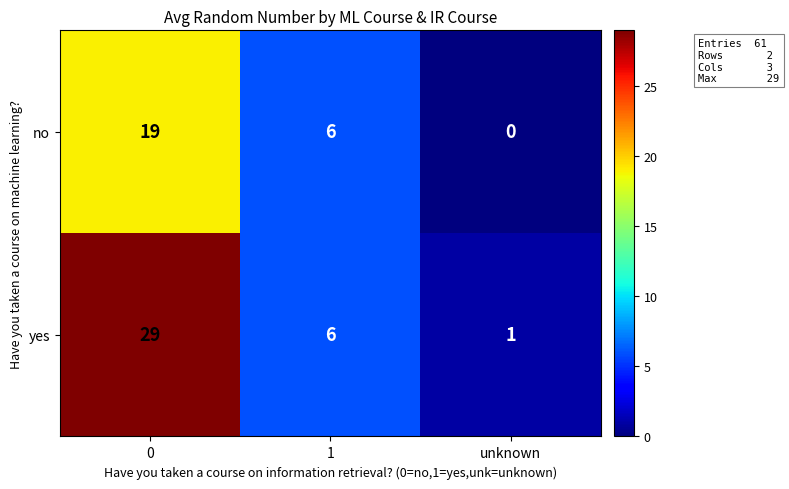

Which series has the largest total across all categories?

yes